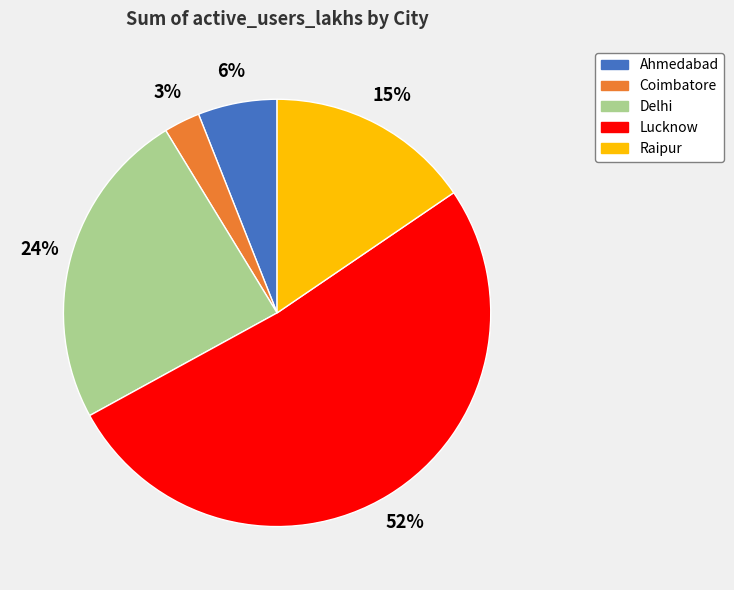

Do Delhi and Coimbatore together represent more than half of the pie?

No